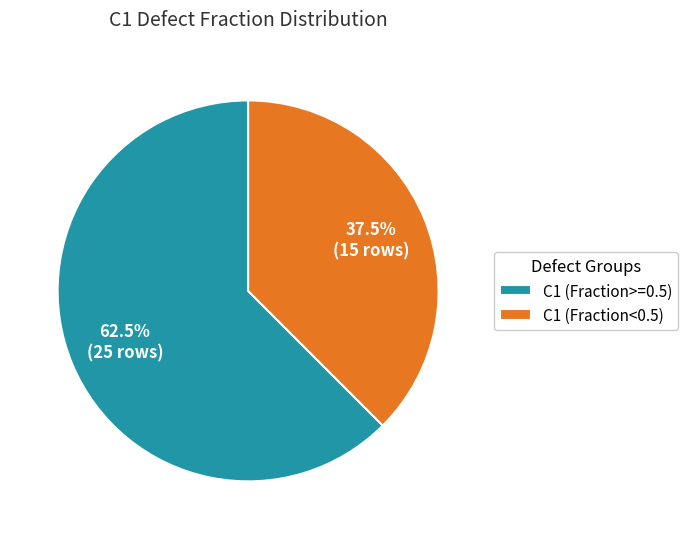

How much of the chart is everything except C1 (Fraction>=0.5)?

37.5%